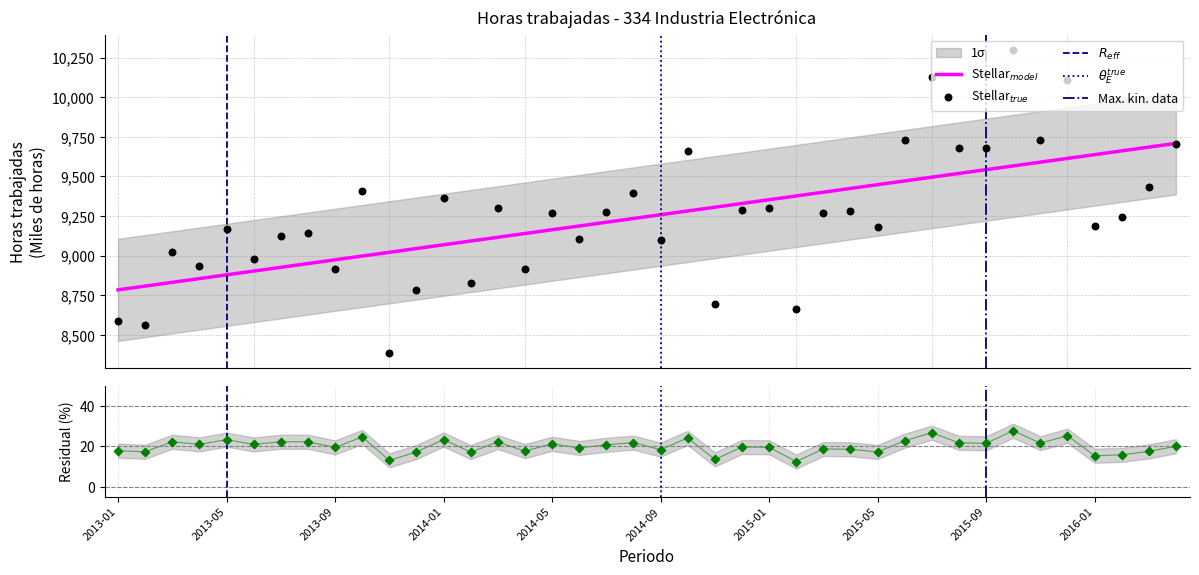

Which has a higher value, 2016-04 or 2014-04?

2016-04